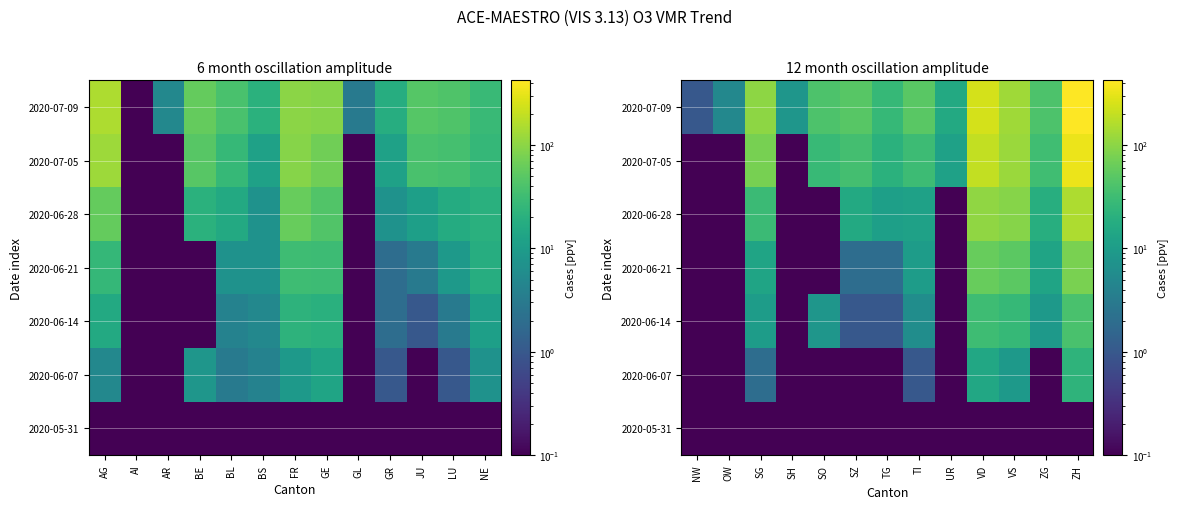

At how many categories does at least one series exceed 380?

1